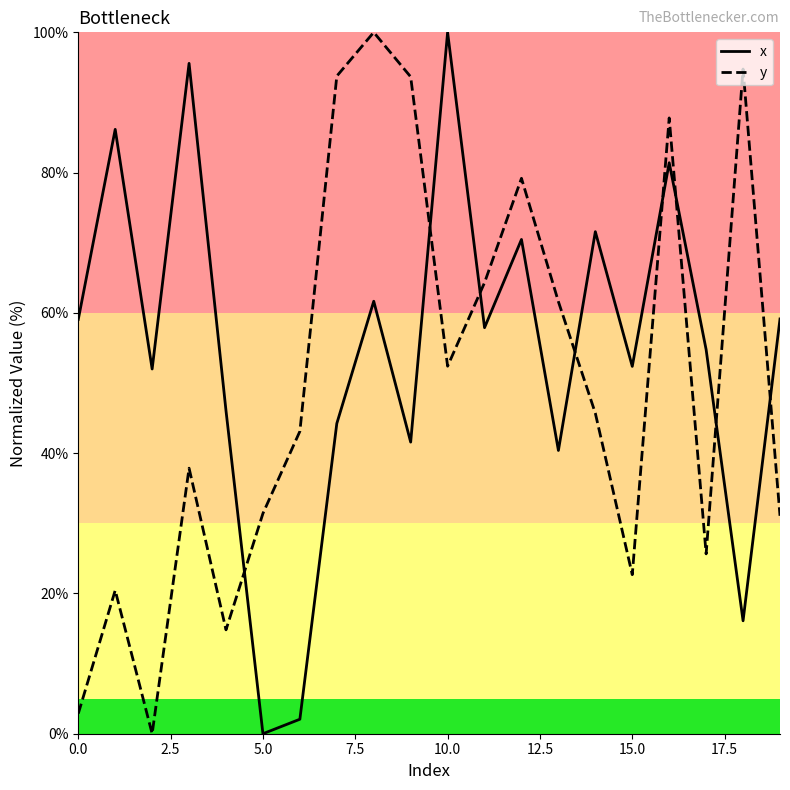

Which series ends up on top after the final intersection of y and x?

x